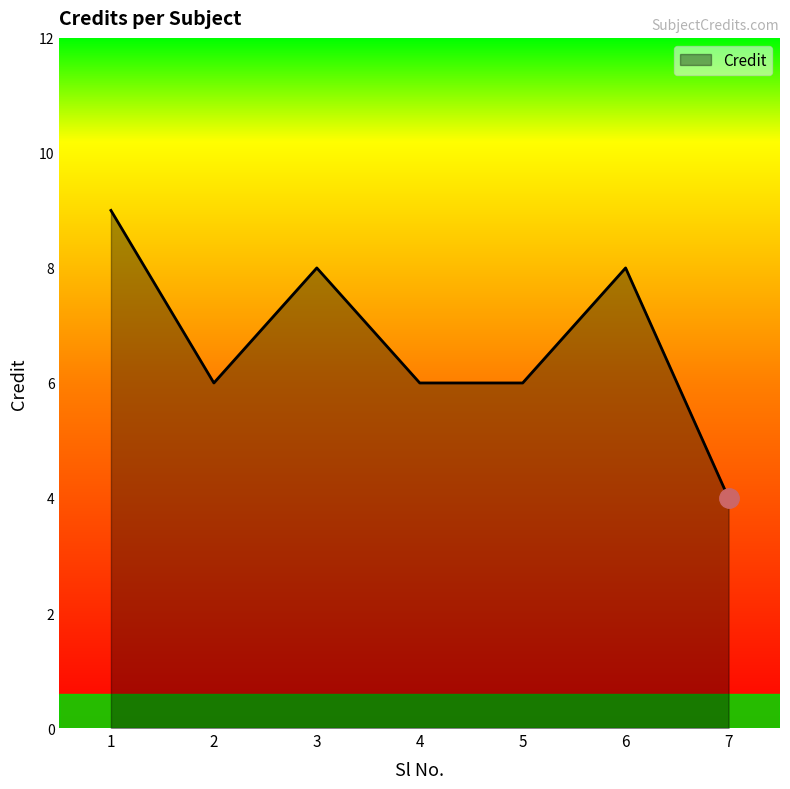

Reading left to right, list all the values displayed in this chart.

9	6	8	6	6	8	4